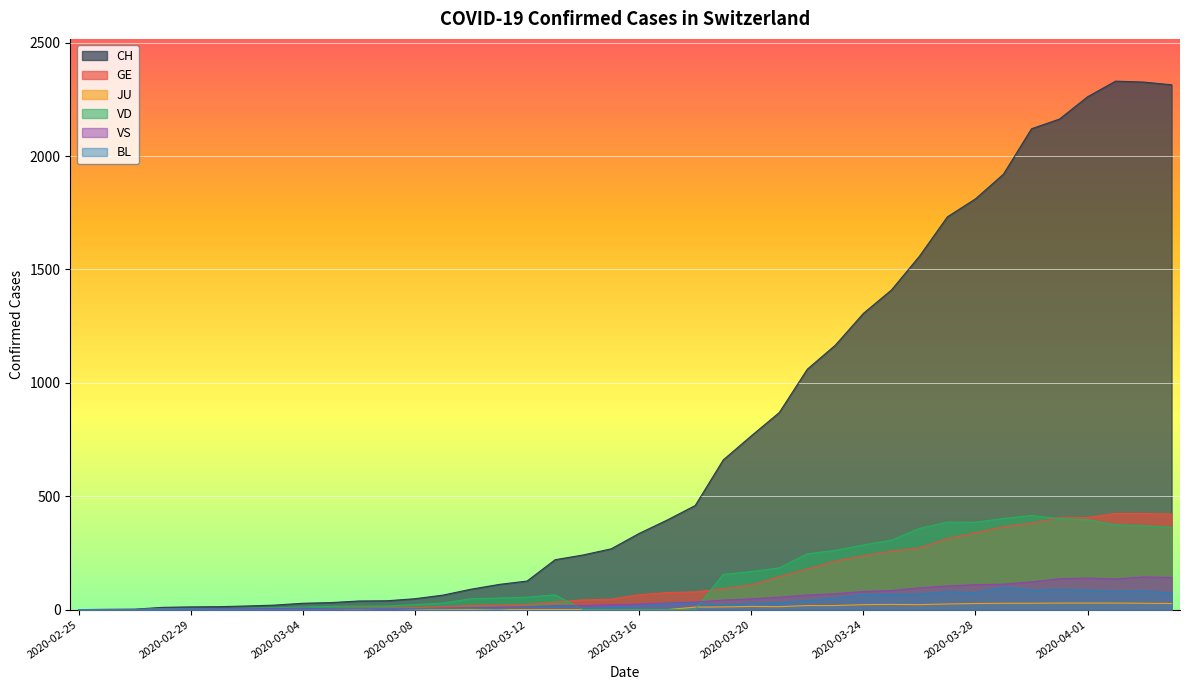

The value of CH at 2020-03-29 is 1007. True or false?

False